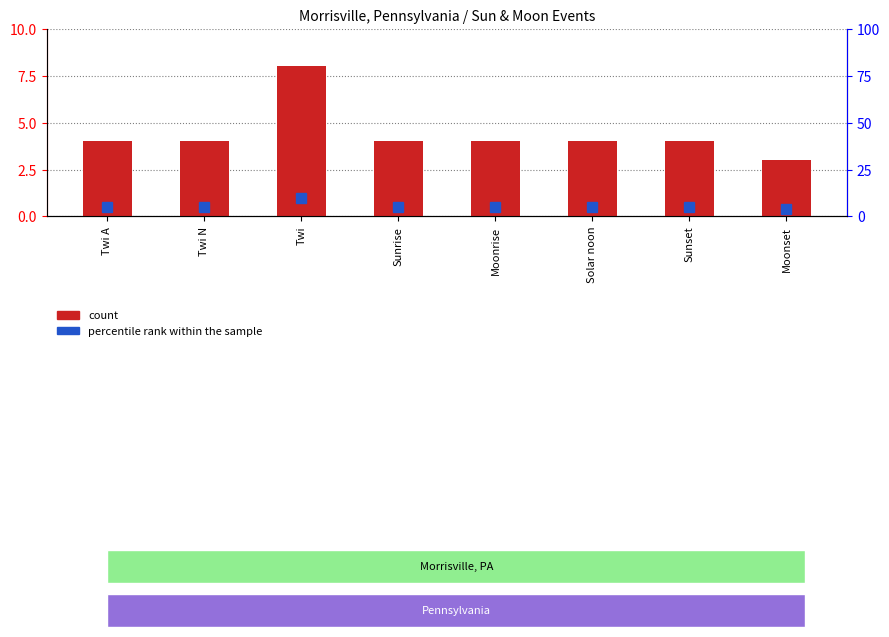

Count the percentile rank within the sample values in the range 5 to 6.

6